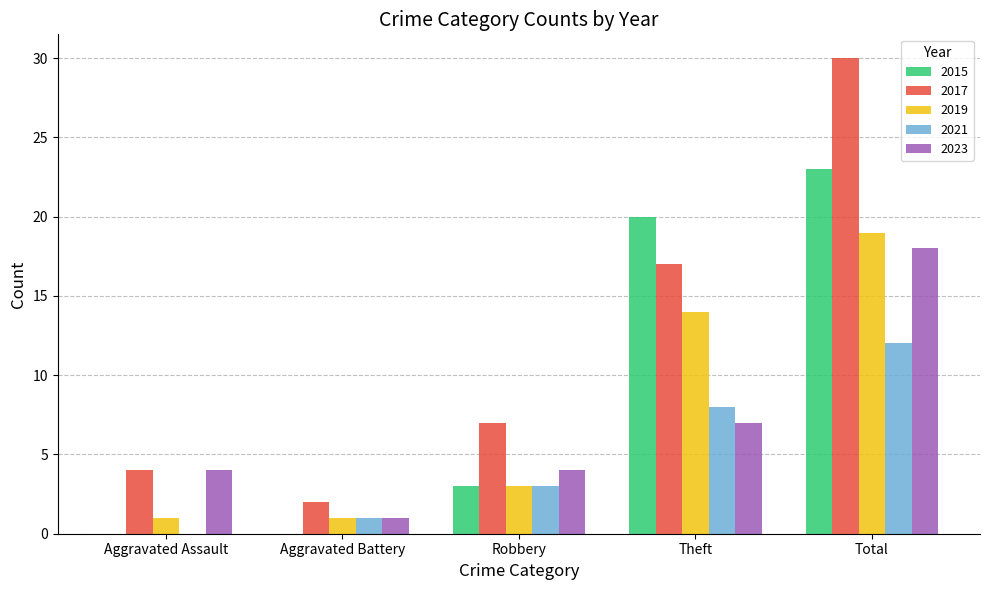

At which label does 2015 reach its peak?

Total